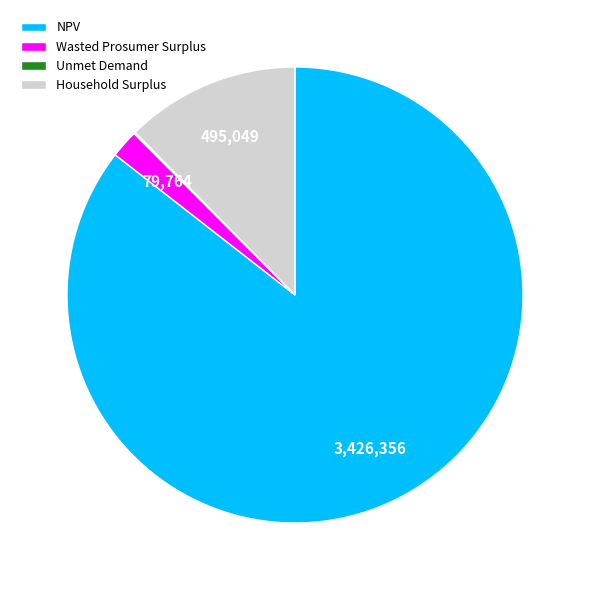

True or false: Household Surplus accounts for 12% of the total.

True